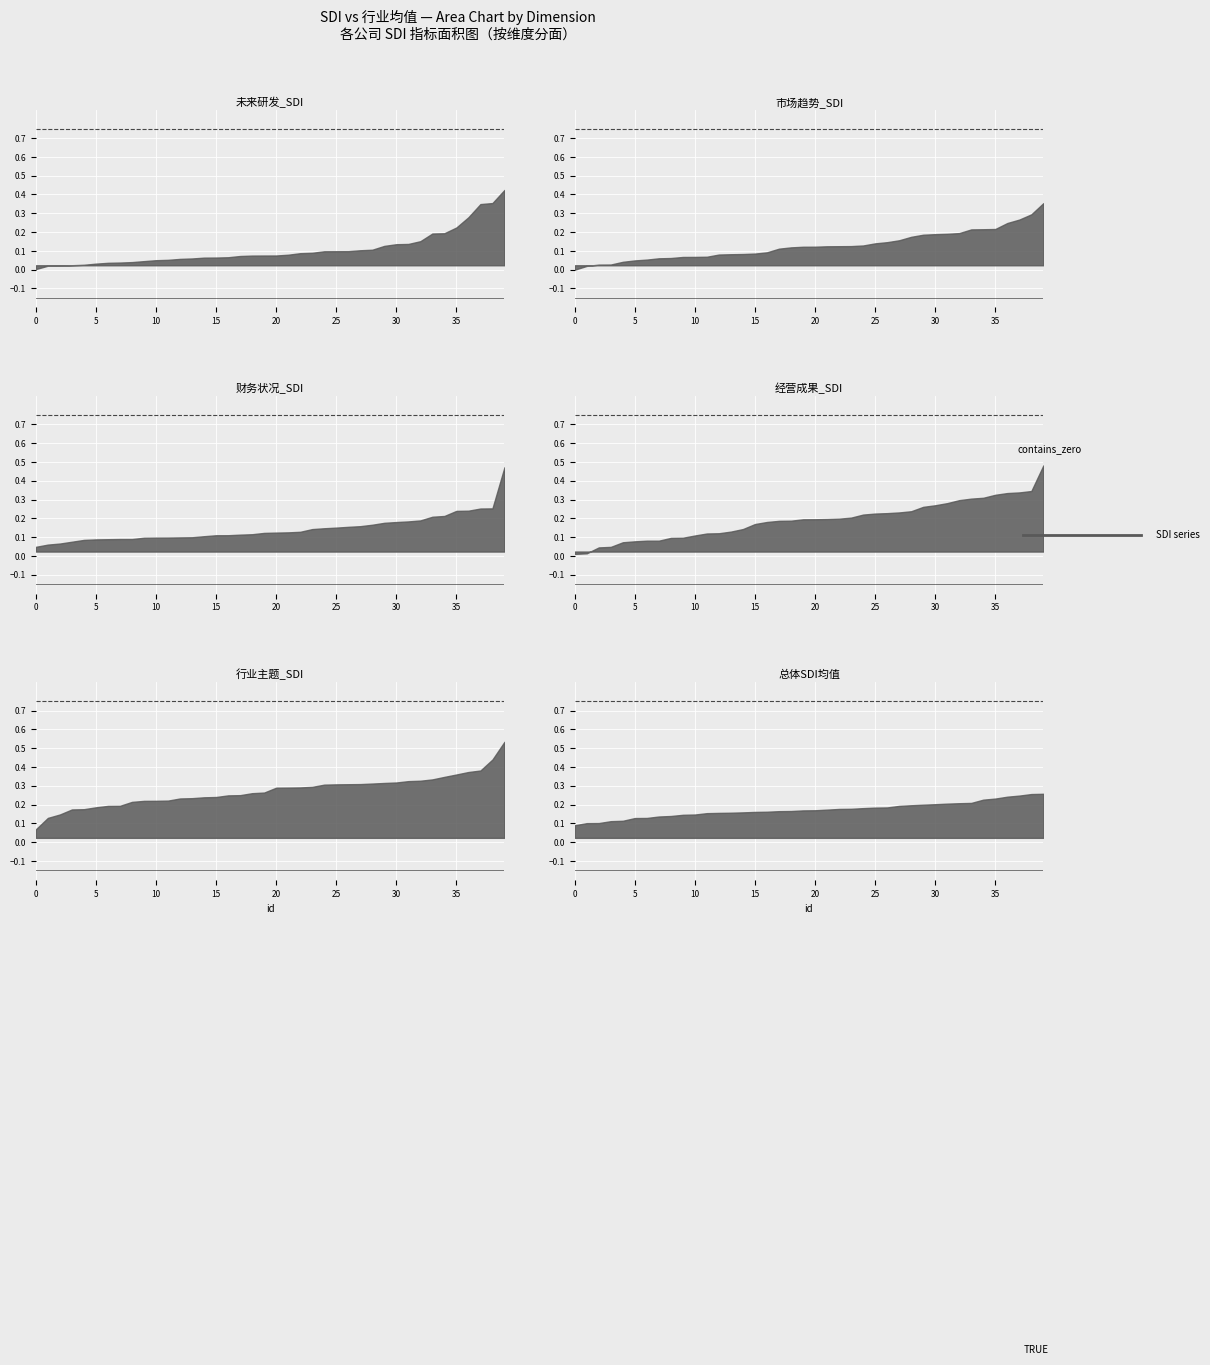

The value of 行业主题_SDI at 17 is 0.2. True or false?

False